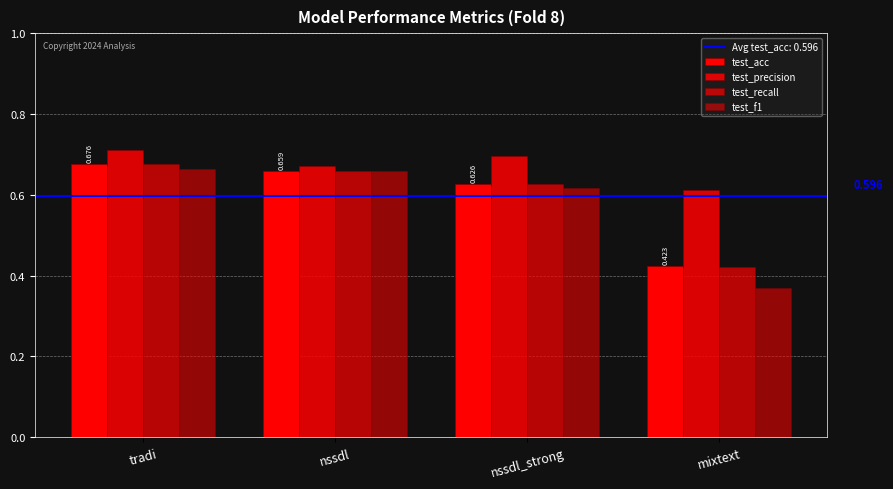

How many groups of bars are there?

4